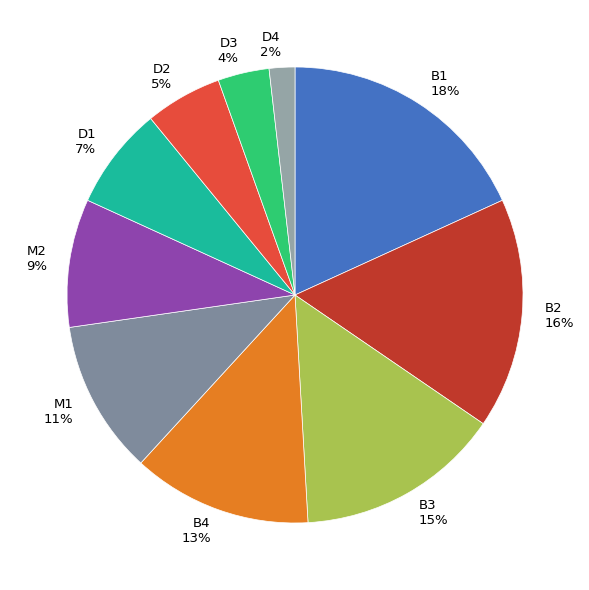

True or false: D1 accounts for 1% of the total.

False